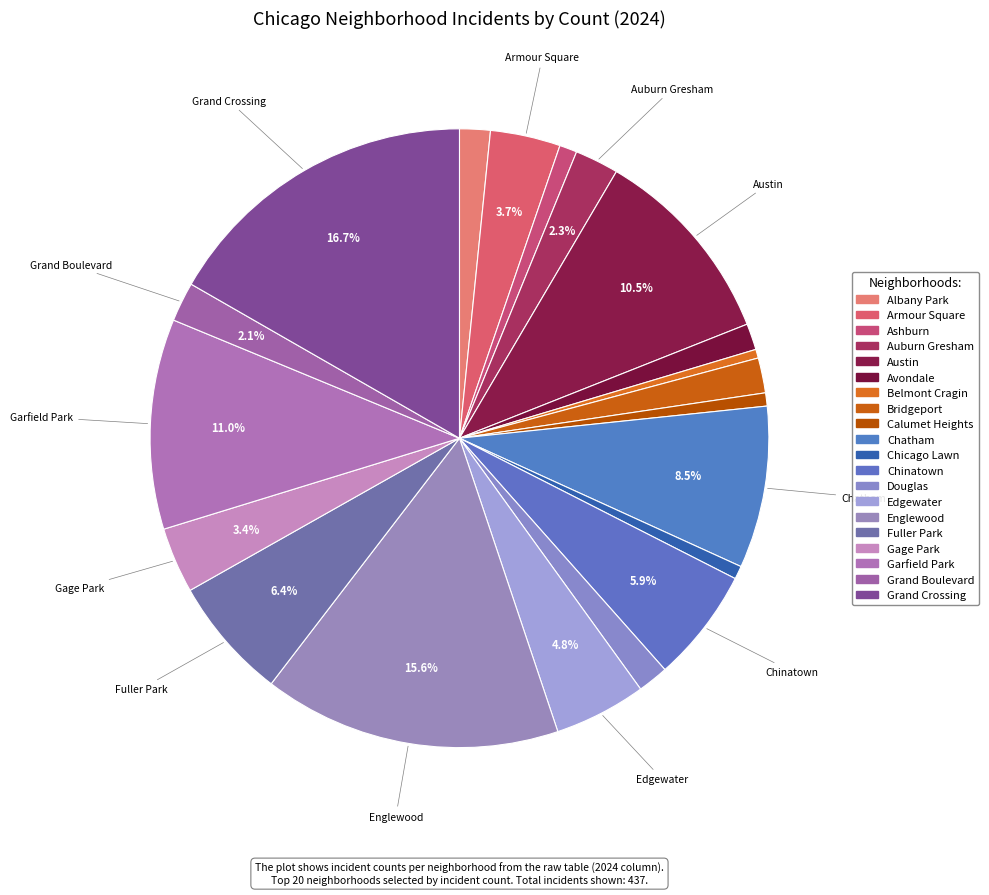

To the nearest percent, what is the average slice percentage?

5%